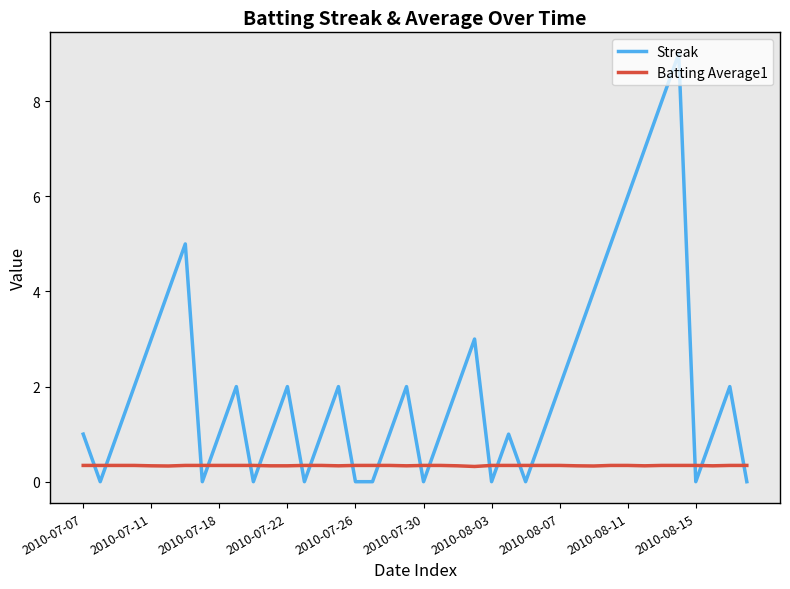

After their last crossing, which series has the higher values: Streak or Batting Average1?

Batting Average1